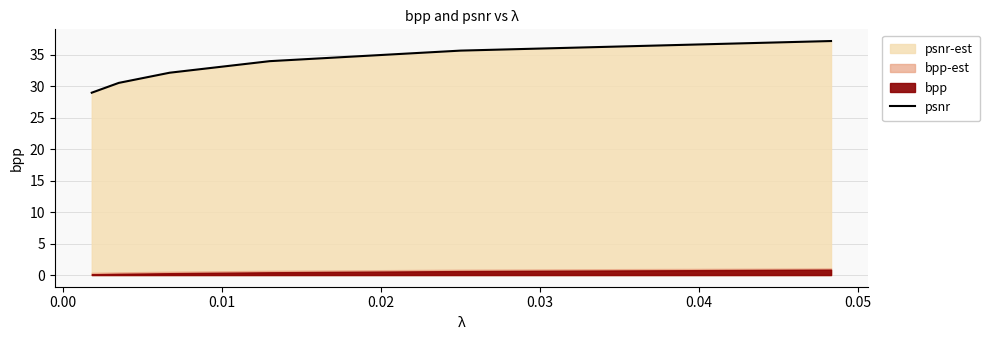

What is the minimum value for psnr?

29.0